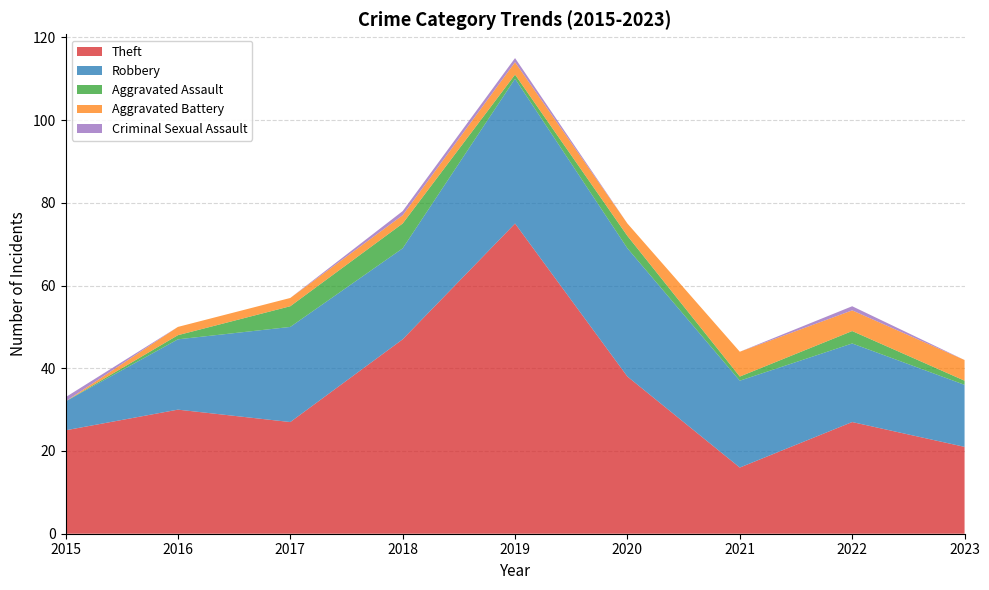

Reading left to right, extract all data points from this chart.

Theft: 2015=25	2016=30	2017=27	2018=47	2019=75	2020=38	2021=16	2022=27	2023=21
Robbery: 2015=7	2016=17	2017=23	2018=22	2019=35	2020=31	2021=21	2022=19	2023=15
Aggravated Assault: 2015=0	2016=1	2017=5	2018=6	2019=1	2020=3	2021=1	2022=3	2023=1
Aggravated Battery: 2015=0	2016=2	2017=2	2018=2	2019=3	2020=3	2021=6	2022=5	2023=5
Criminal Sexual Assault: 2015=1	2016=0	2017=0	2018=1	2019=1	2020=0	2021=0	2022=1	2023=0